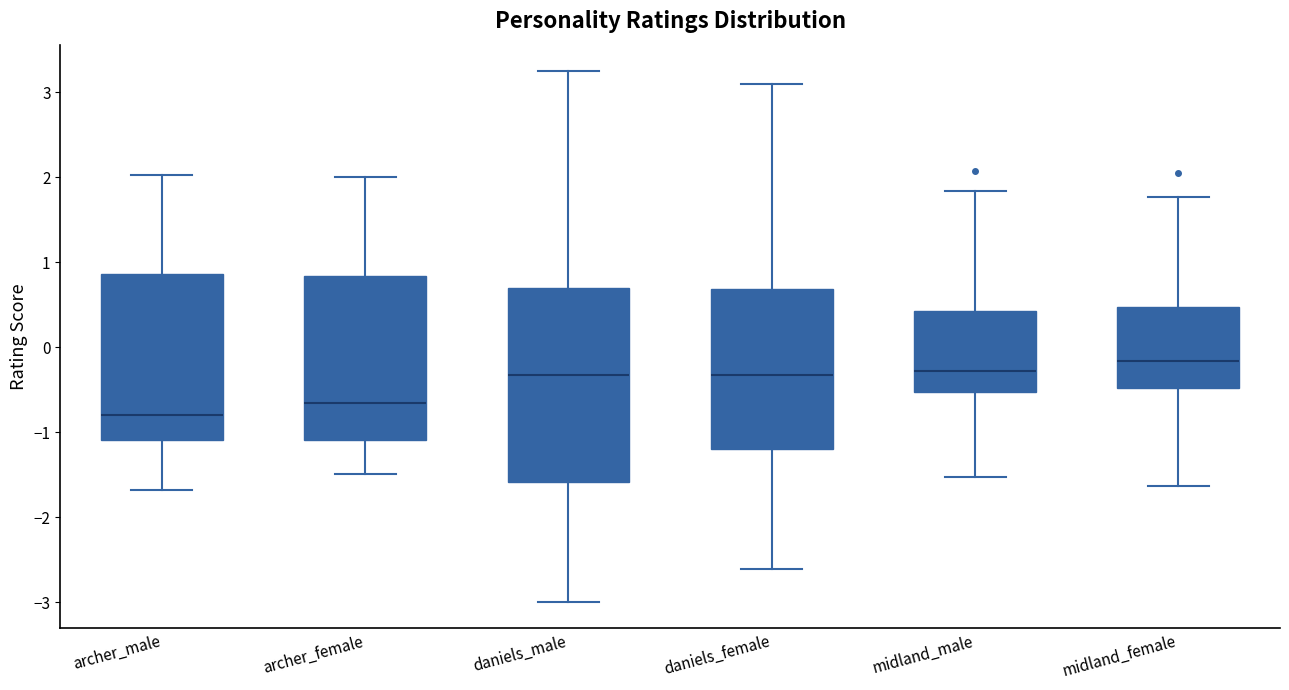

Reading left to right, transcribe this box plot: for each box, give where its median line is, the range the box spans, and where its two whiskers end, as read against the y-axis. The values are not printed on the chart, so give them approximately, as read against the axis.

archer_male: median -0.8, box -1.1 to 0.9, whiskers -1.7 to 2.0
archer_female: median -0.7, box -1.1 to 0.8, whiskers -1.5 to 2.0
daniels_male: median -0.3, box -1.6 to 0.7, whiskers -3.0 to 3.3
daniels_female: median -0.3, box -1.2 to 0.7, whiskers -2.6 to 3.1
midland_male: median -0.3, box -0.5 to 0.4, whiskers -1.5 to 1.8
midland_female: median -0.2, box -0.5 to 0.5, whiskers -1.6 to 1.8